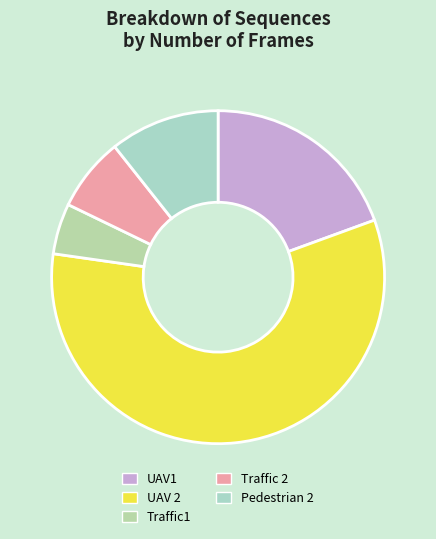

True or false: Pedestrian 2 accounts for 11% of the total.

True